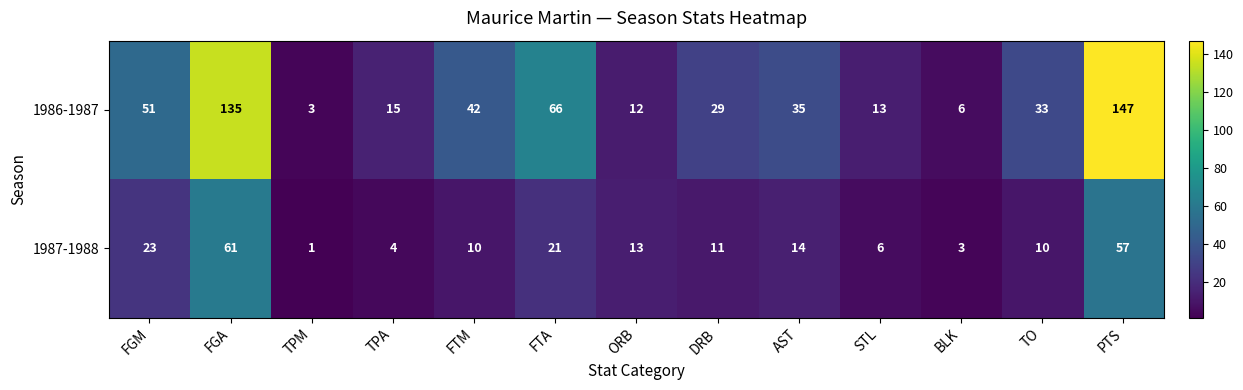

Which series changed the most between FTM and AST?

1986-1987